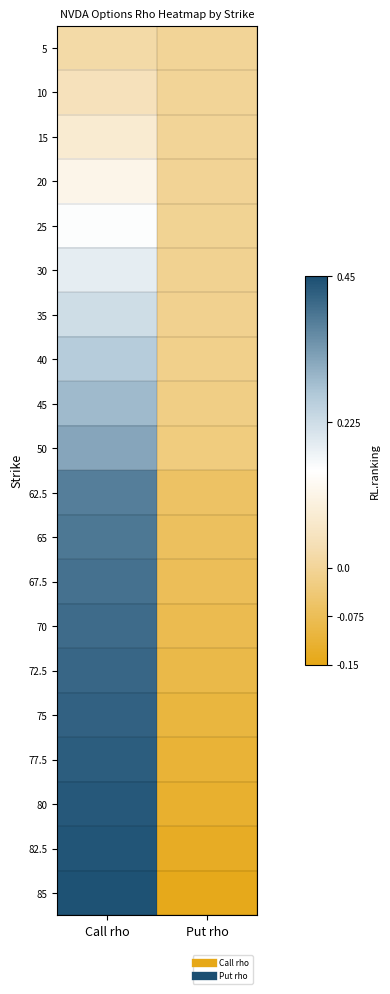

Which label corresponds to the smallest value in the chart?

Put rho